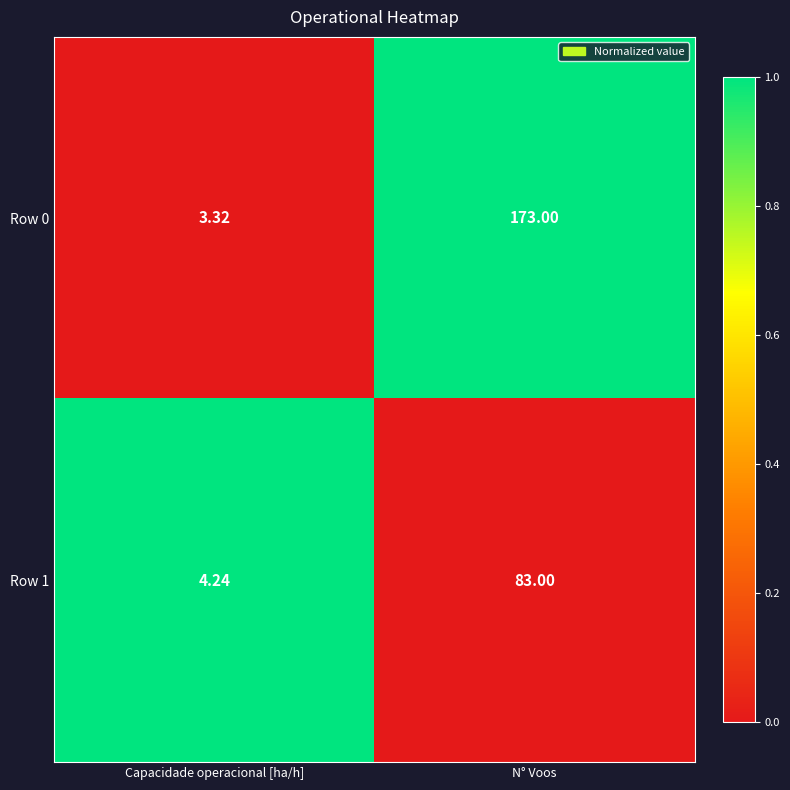

What is the greatest value displayed?

173.0